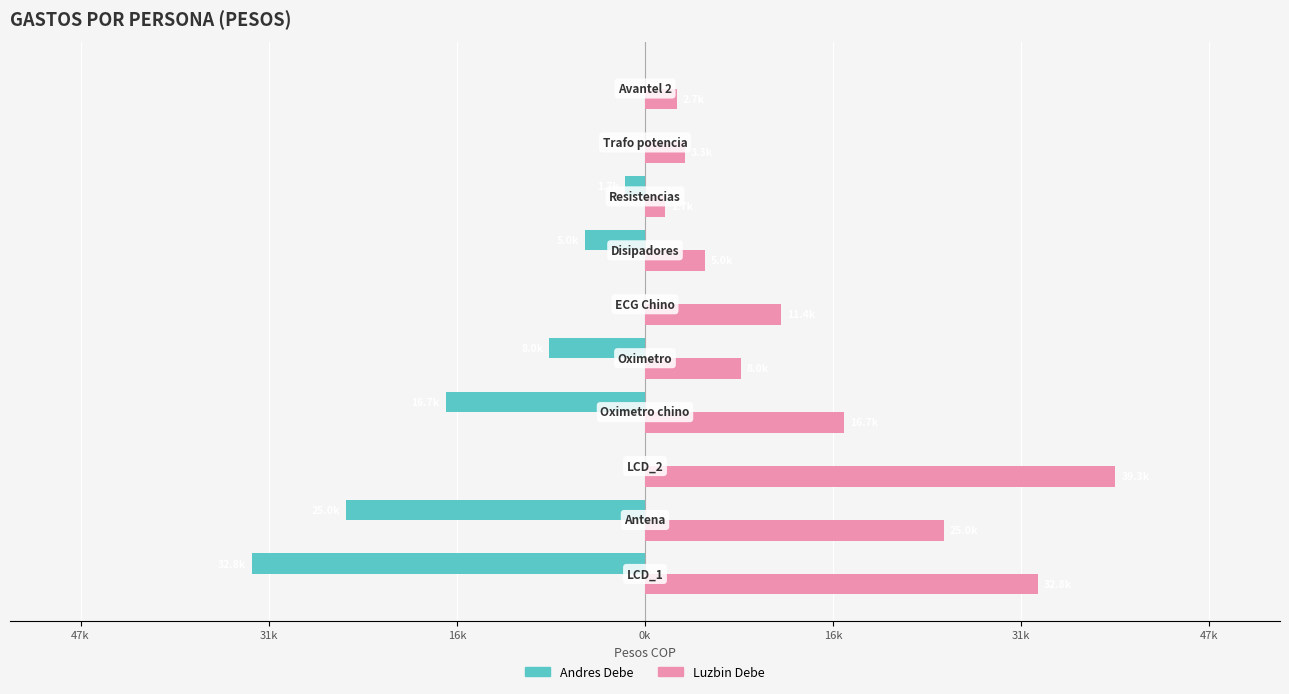

What are all the series names shown in the legend?

Andres Debe, Luzbin Debe